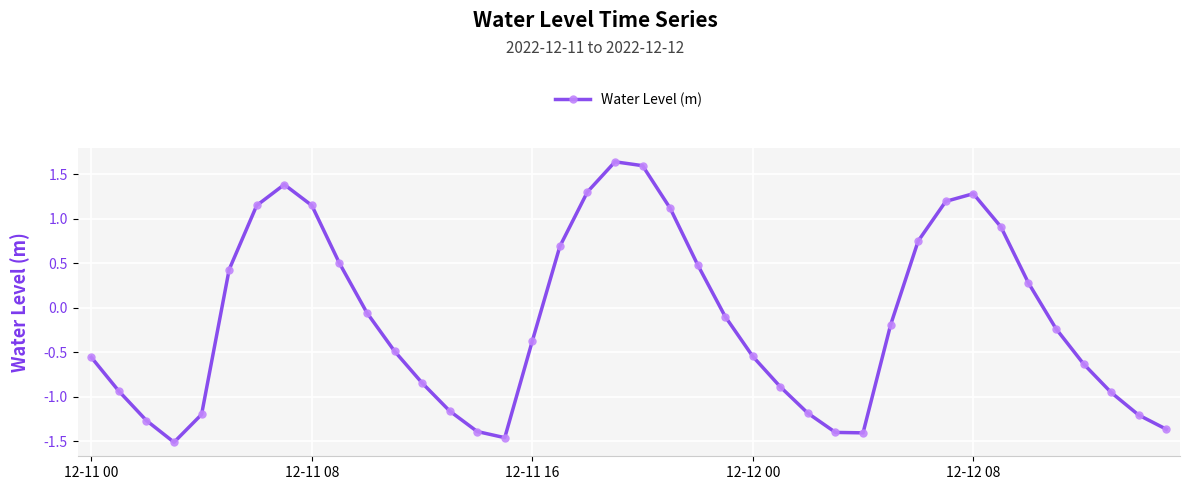

What is the sum of all values?

-5.5